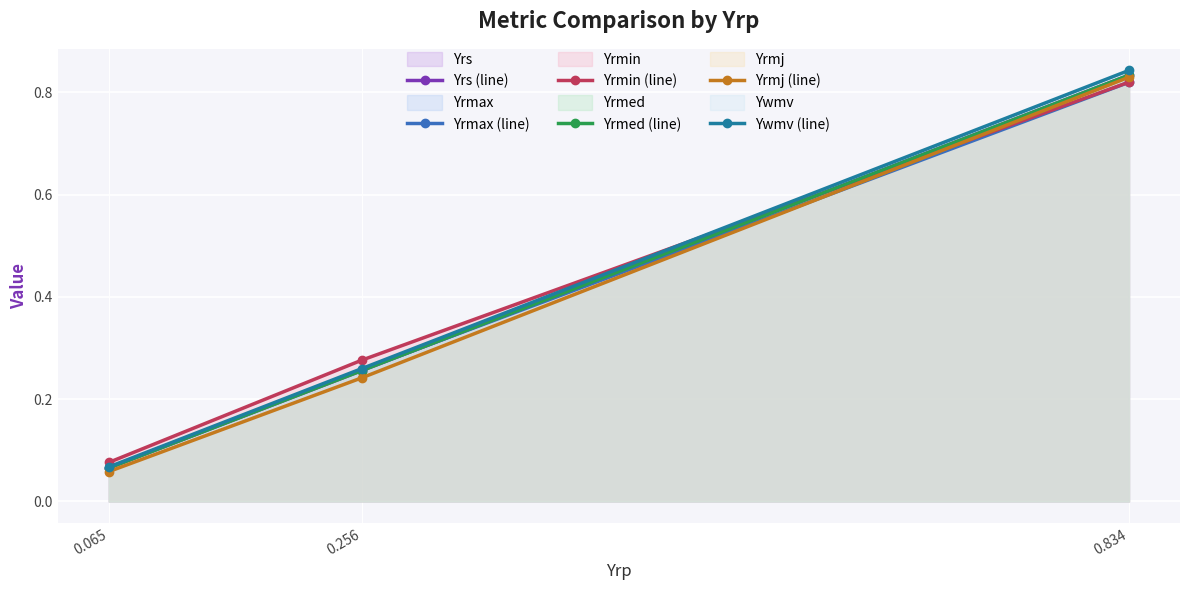

Rank the categories by Yrmin (line) value from lowest to highest.

0.065, 0.256, 0.834